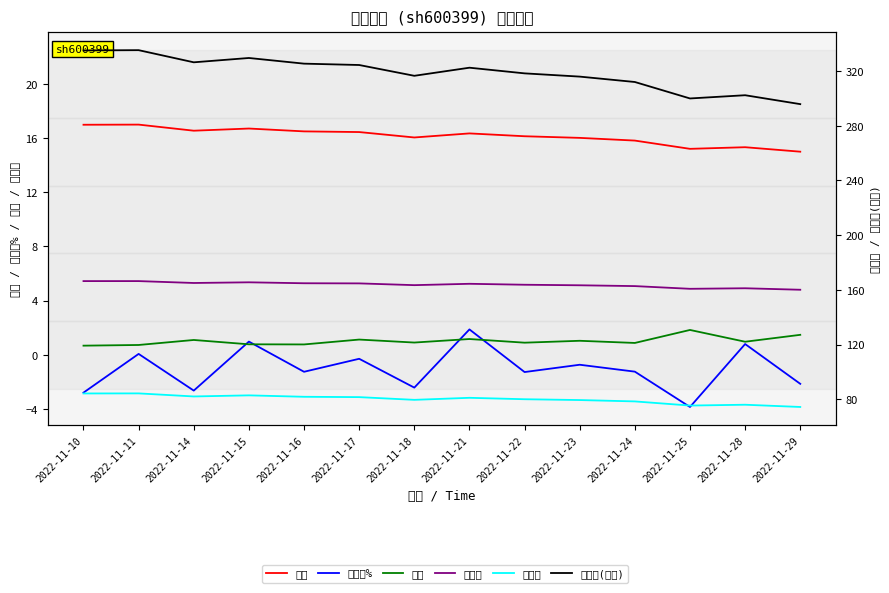

What is the total value across all series at 2022-11-11?

442.9